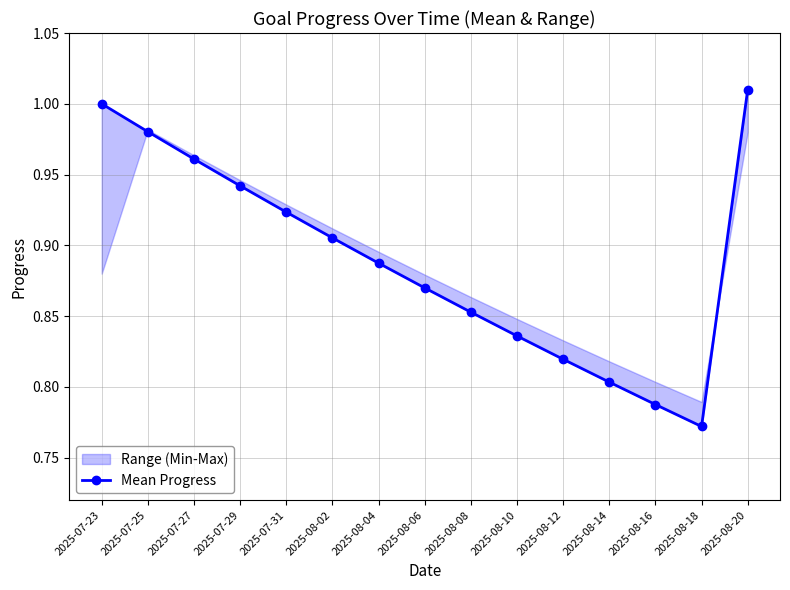

Reading right to left, extract all data points from this chart.

2025-08-20=1.0	2025-08-18=0.8	2025-08-16=0.8	2025-08-14=0.8	2025-08-12=0.8	2025-08-10=0.8	2025-08-08=0.9	2025-08-06=0.9	2025-08-04=0.9	2025-08-02=0.9	2025-07-31=0.9	2025-07-29=0.9	2025-07-27=1.0	2025-07-25=1.0	2025-07-23=1.0